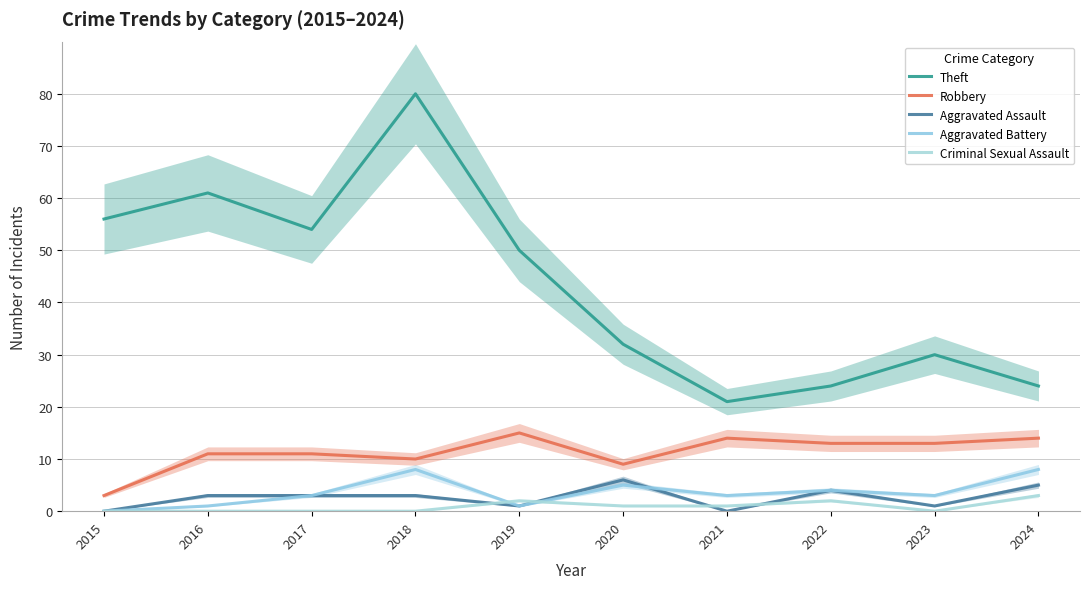

Rank the categories by Criminal Sexual Assault value from lowest to highest.

2015, 2016, 2017, 2018, 2023, 2020, 2021, 2019, 2022, 2024